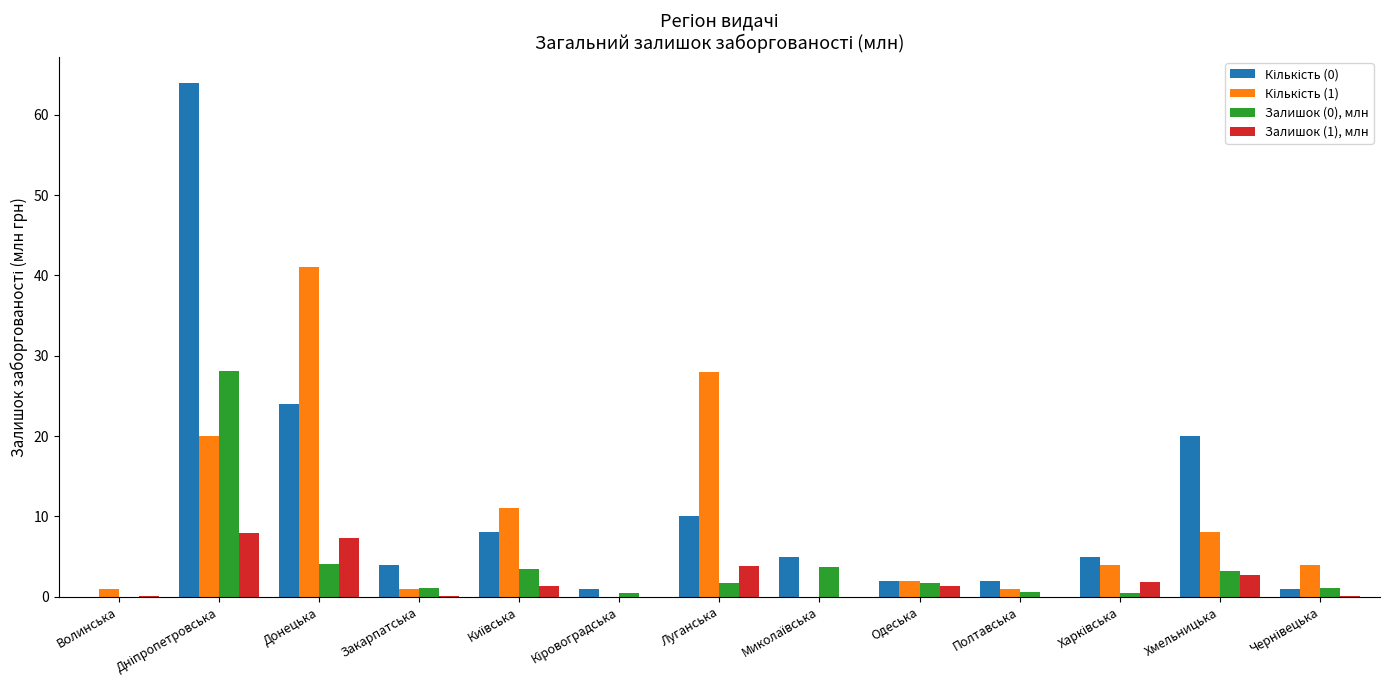

Which series changed the most between Дніпропетровська and Миколаївська?

Кількість (0)